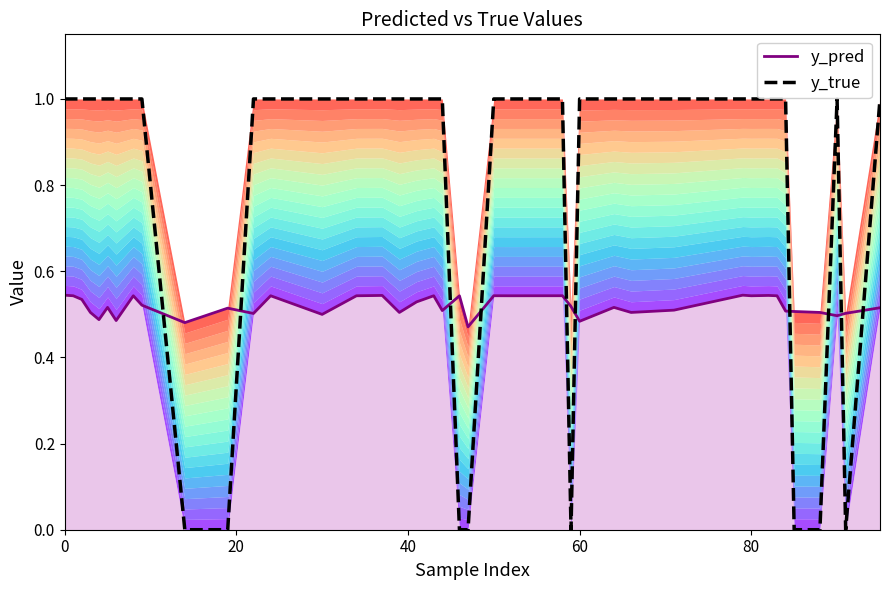

What is the difference between the maximum and minimum values in the y_true series?

1.0